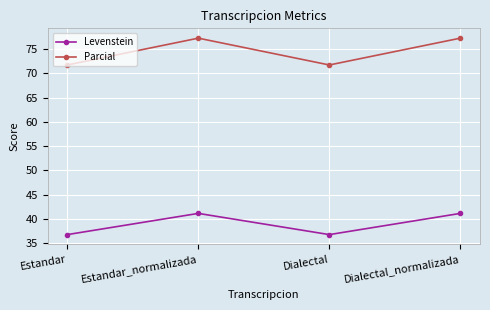

Which series has the largest range (max minus min)?

Parcial